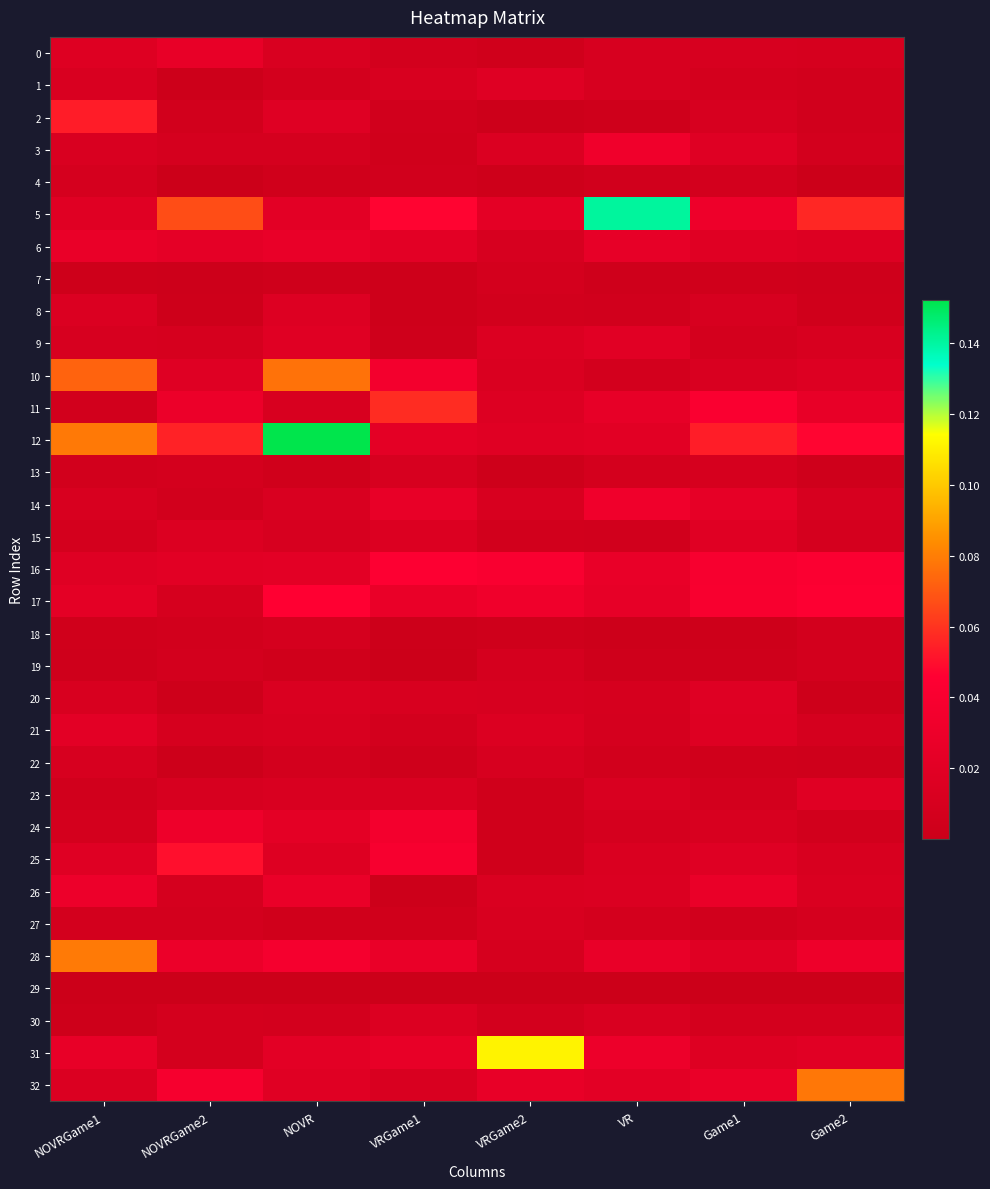

Which has a higher value, Game2 or NOVRGame1?

NOVRGame1